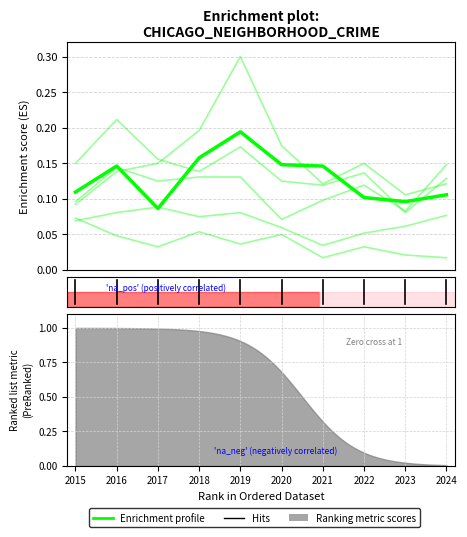

Reading right to left, what are all the values shown in this chart?

0.1	0.1	0.1	0.1	0.1	0.2	0.2	0.1	0.1	0.1